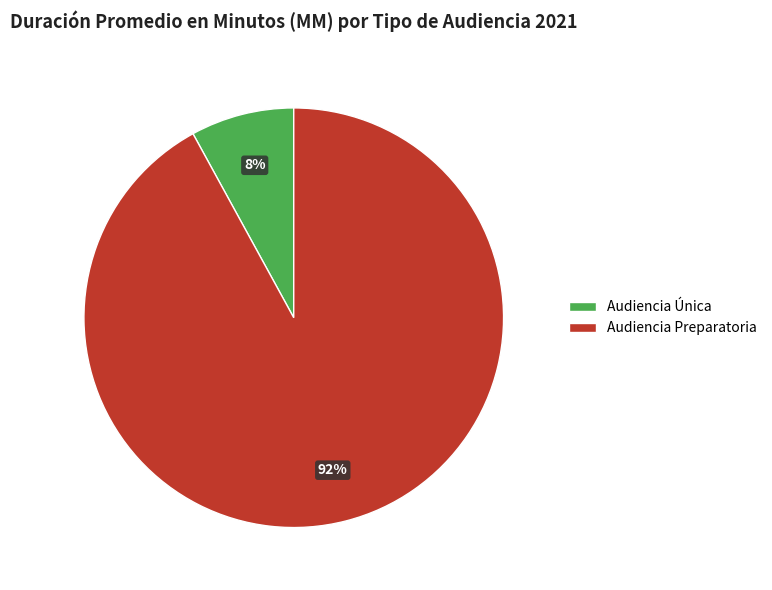

Which category accounts for the majority?

Audiencia Preparatoria